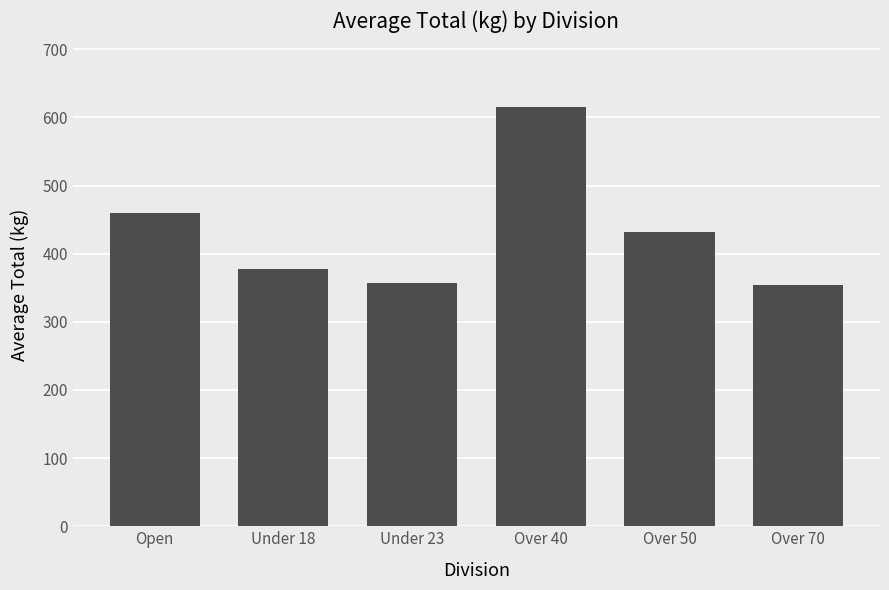

Which category has the highest value across all series?

Over 40